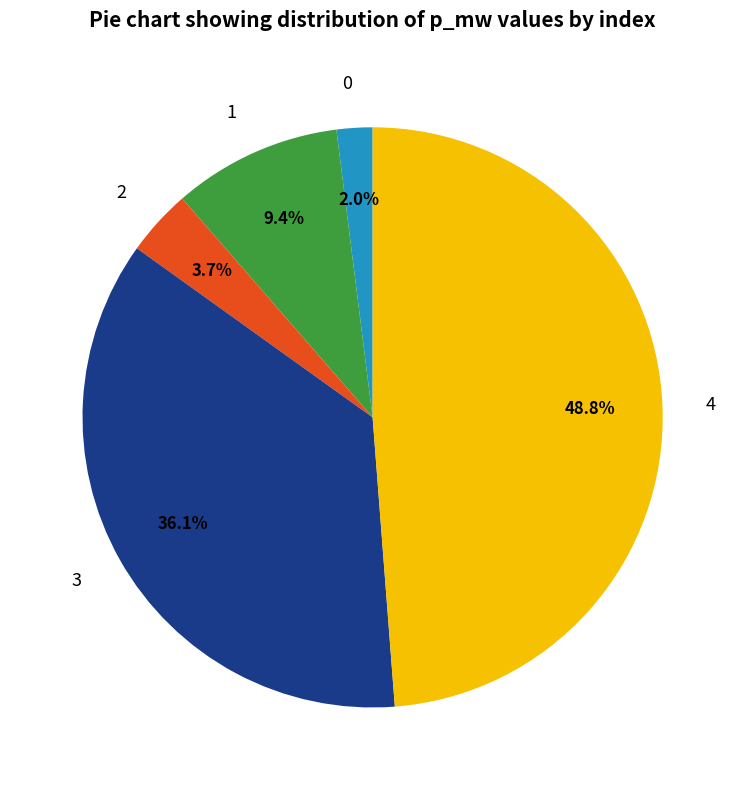

Count the number of slices in the pie.

5